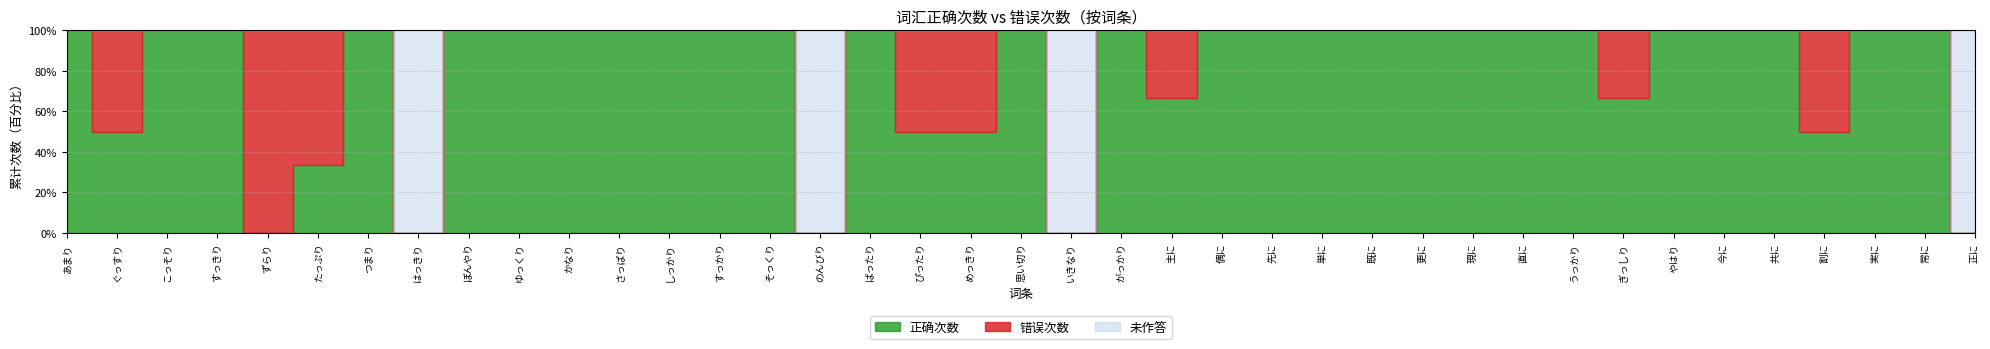

At which category is the sum across all series the highest?

つまり